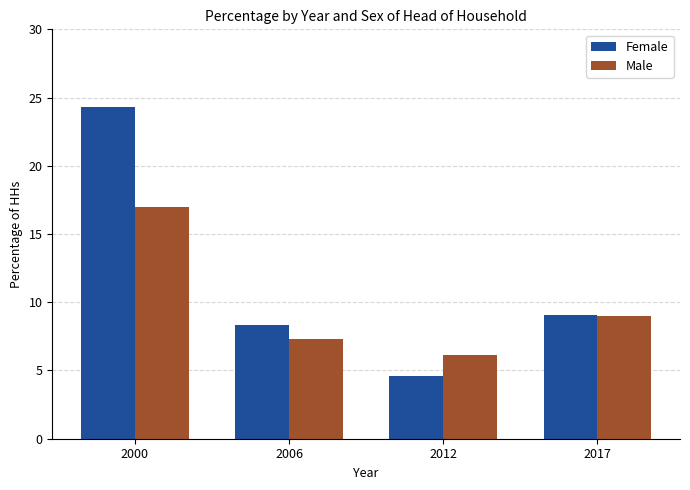

Which series has the widest spread of values?

Female